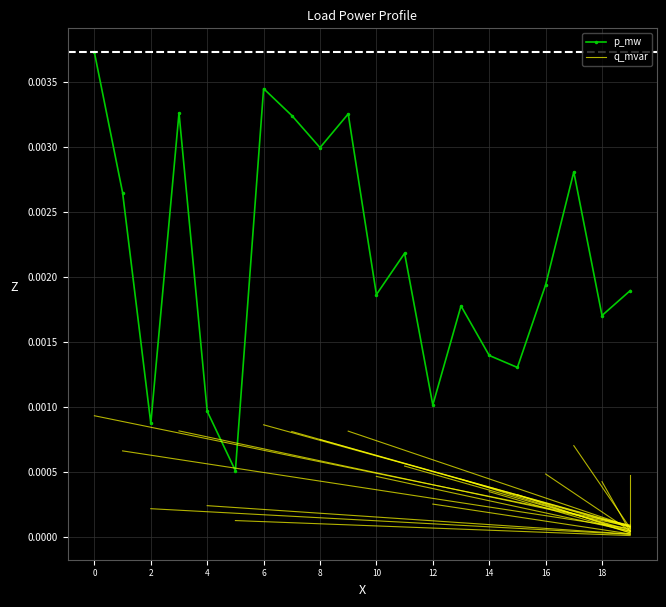

Rank the categories by value from lowest to highest.

5, 2, 4, 12, 15, 14, 18, 13, 10, 19, 16, 11, 1, 17, 8, 7, 9, 3, 6, 0